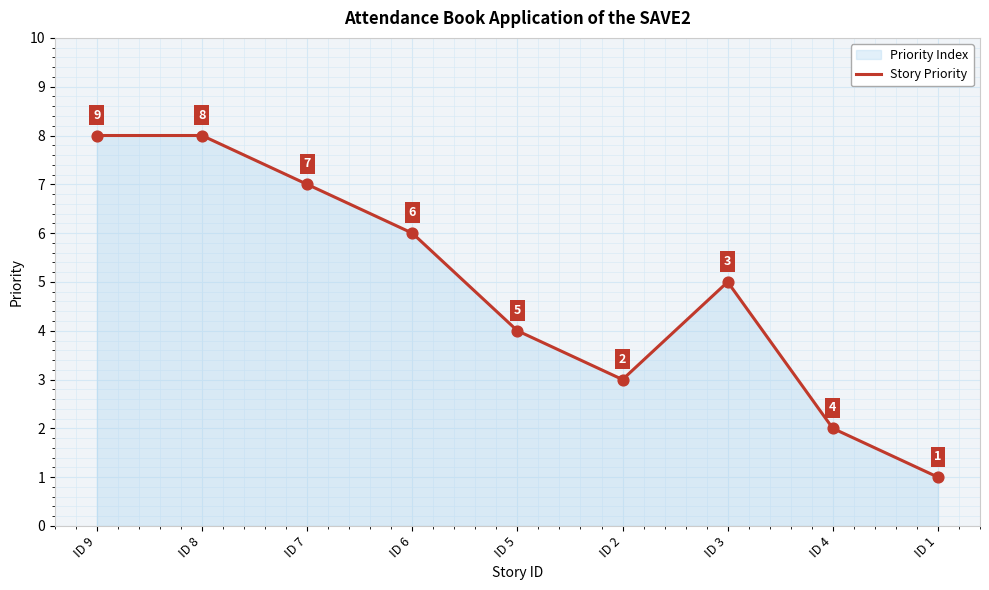

Approximately how many times larger is the value at ID 8 compared to ID 4?

4.0